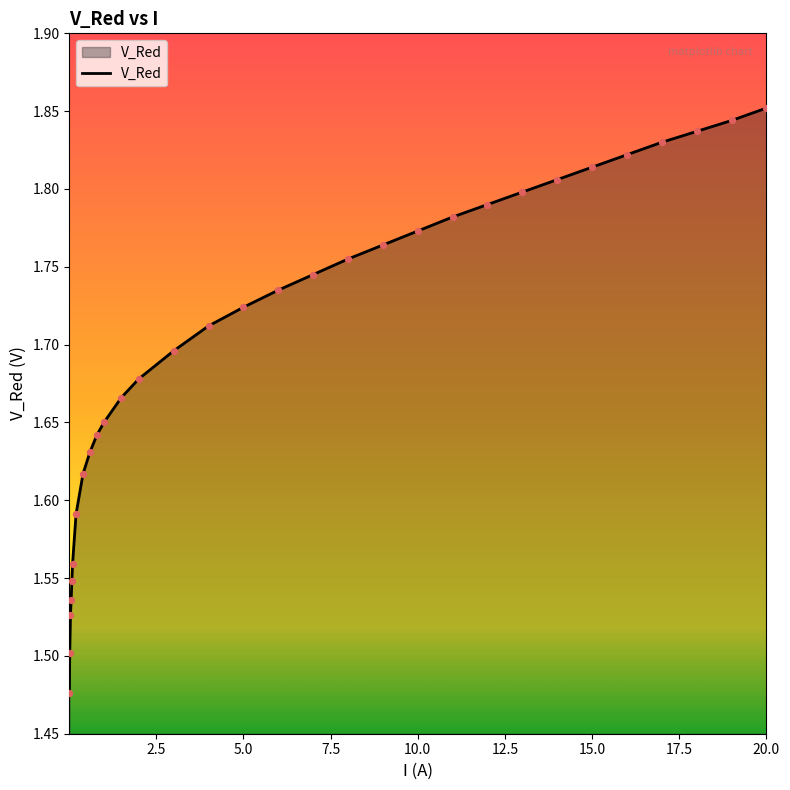

What is the difference between the maximum and minimum values?

0.4